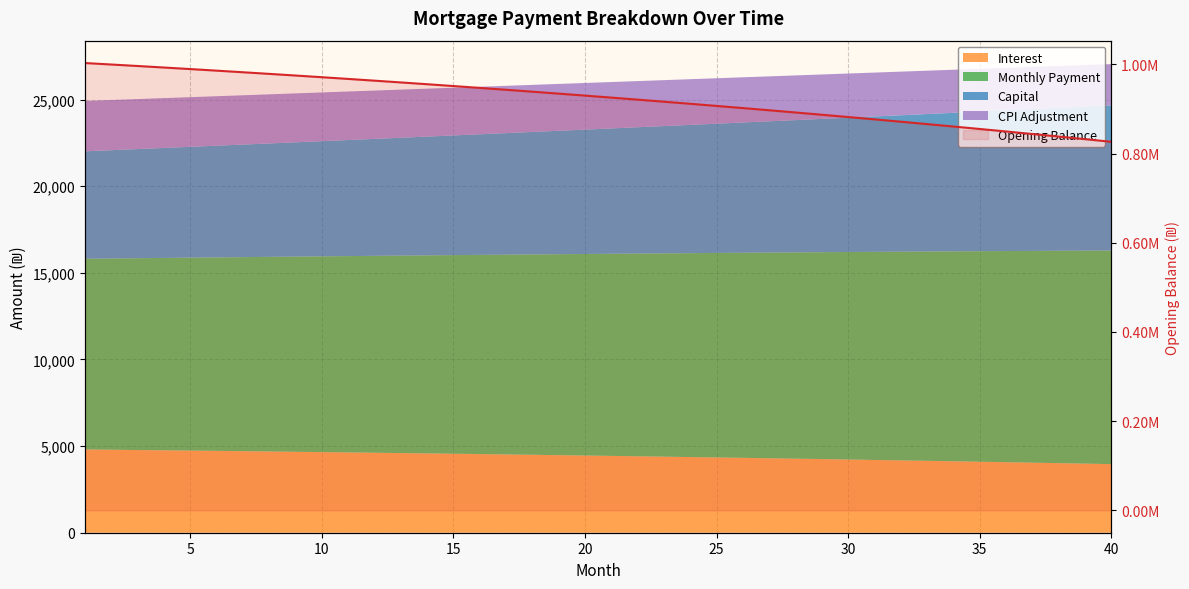

What is the ratio of the value at 11 to the value at 23?

1.1